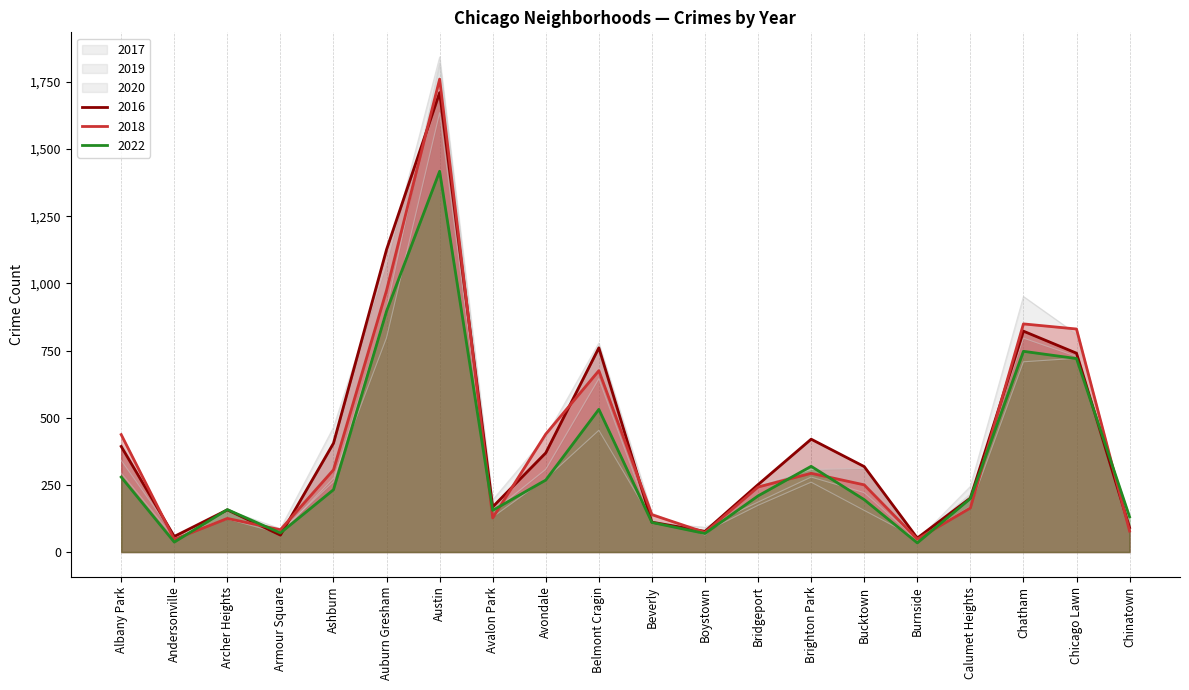

What are all the series names shown in the legend?

2017, 2020, 2022, 2016, 2019, 2018